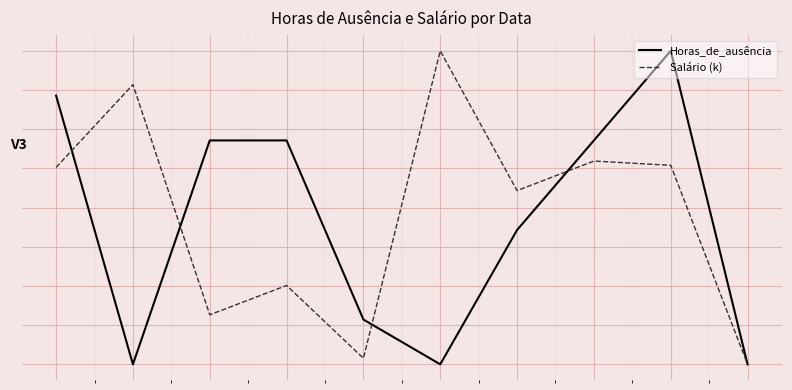

Does the chart display data point markers on the line(s)?

No